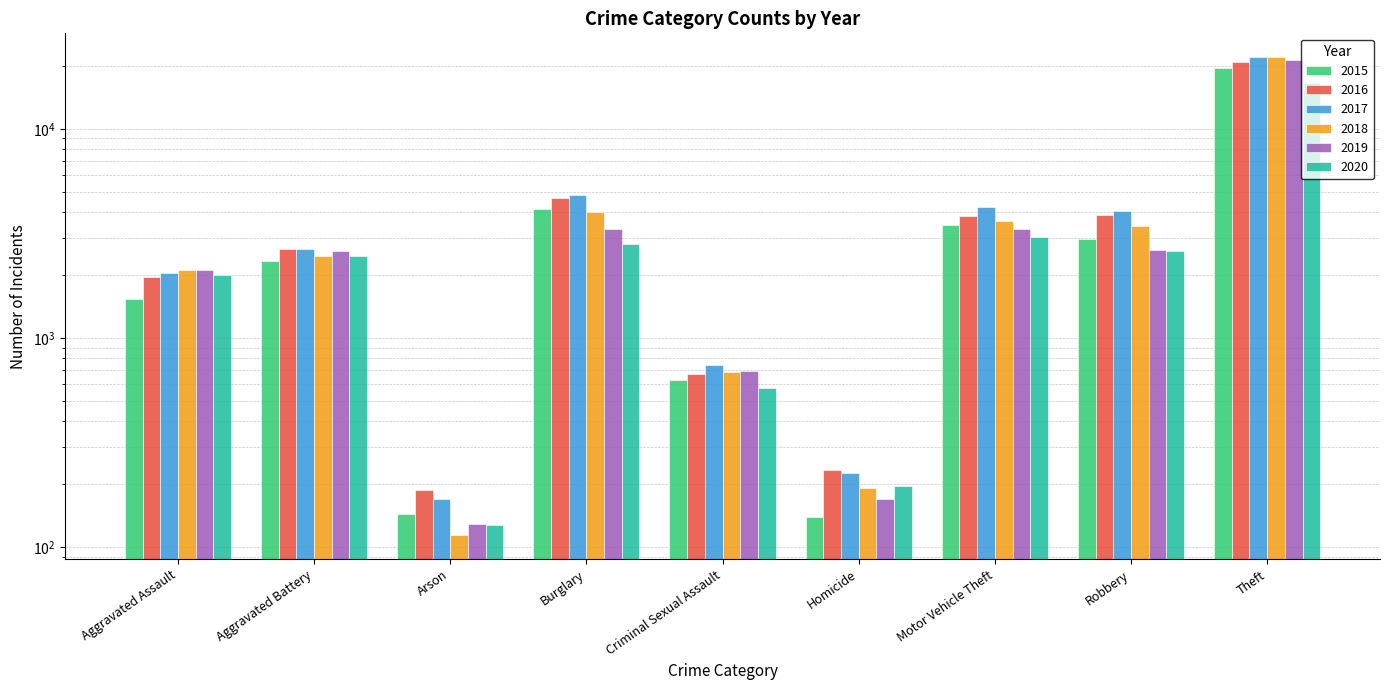

Which label corresponds to the smallest value in the chart?

Arson